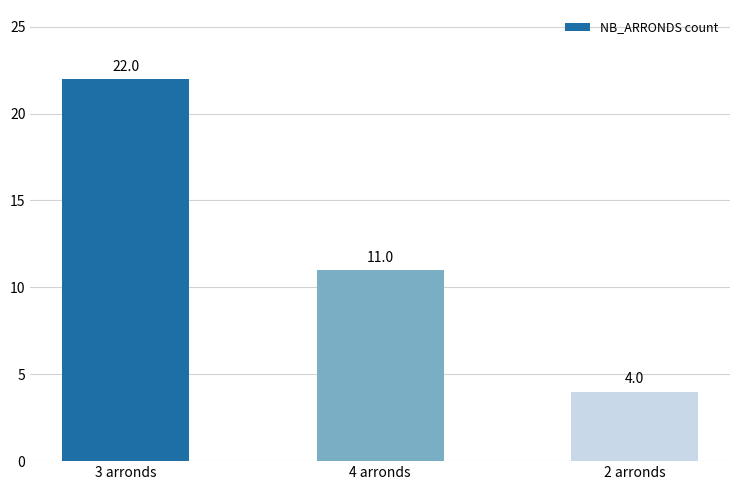

What is the label of the 3rd bar from the left?

2 arronds